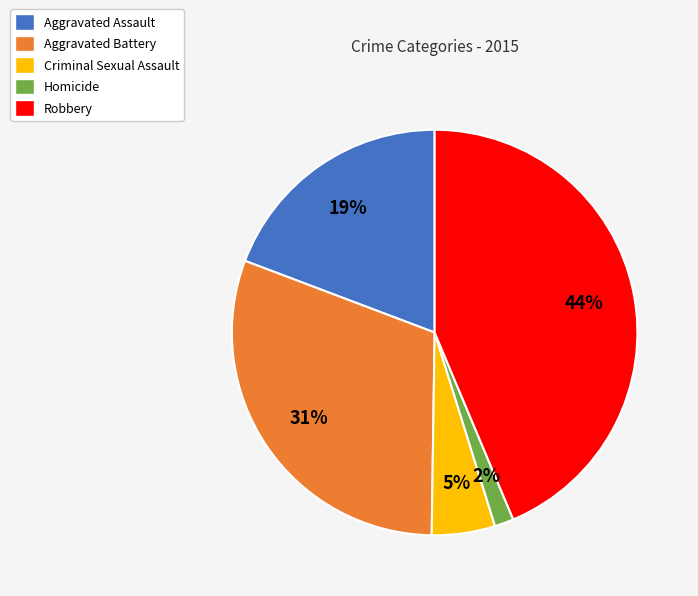

Combined, do Aggravated Battery and Criminal Sexual Assault account for over 50%?

No